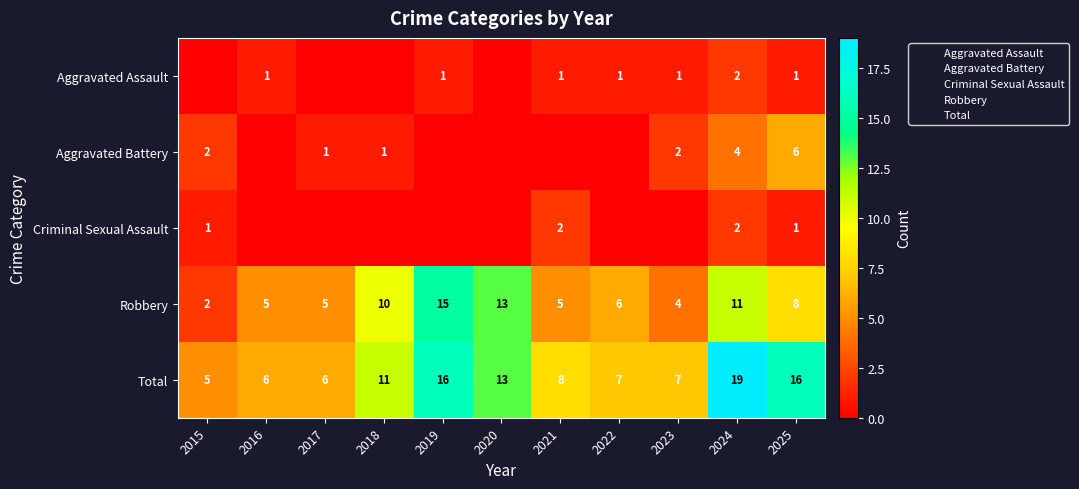

Is it true that Aggravated Battery equals 0 at 2016?

True